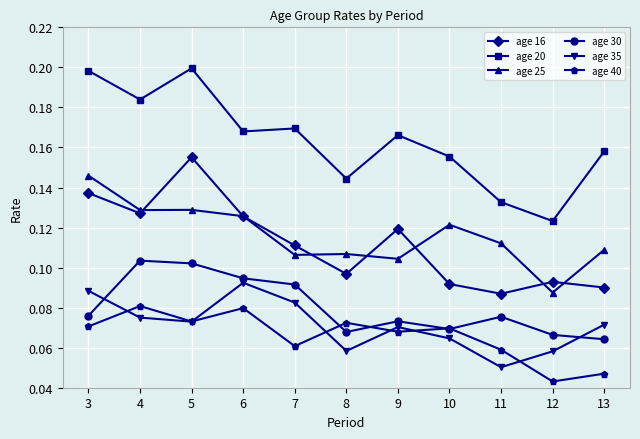

True or false: age 30 and age 25 intersect in this chart.

False